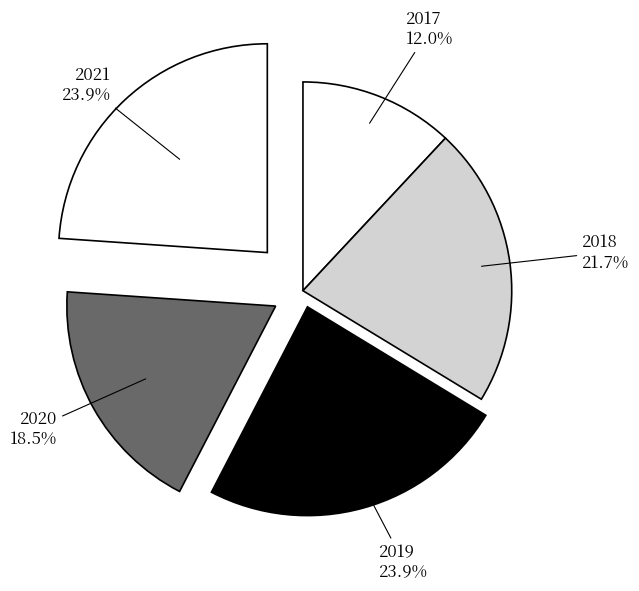

Is there any slice that represents more than half of the pie?

No